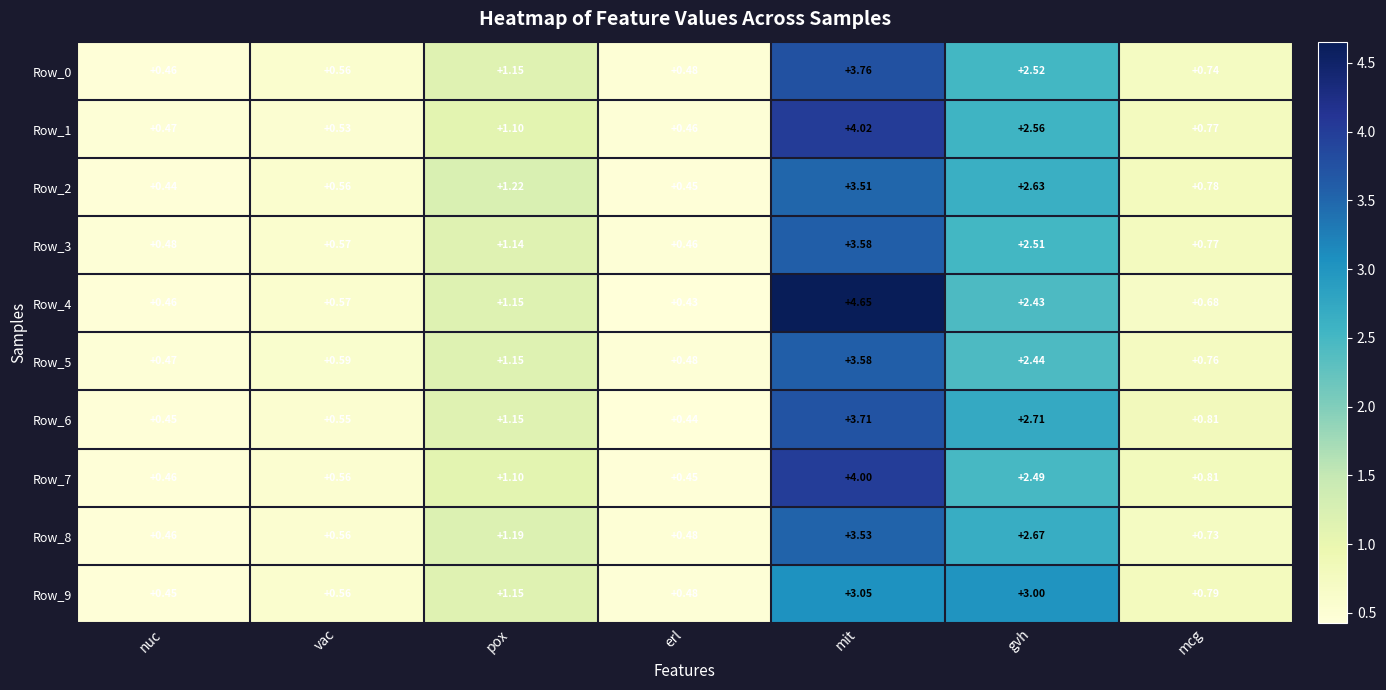

What is the total value across all series at mcg?

7.6